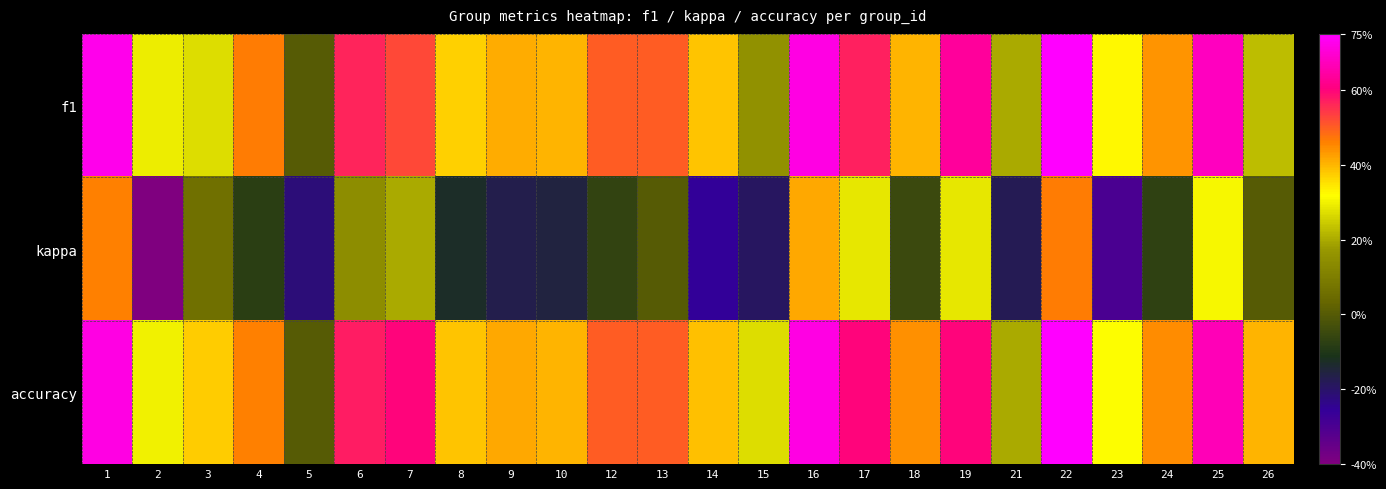

What is the smallest value displayed?

-0.4